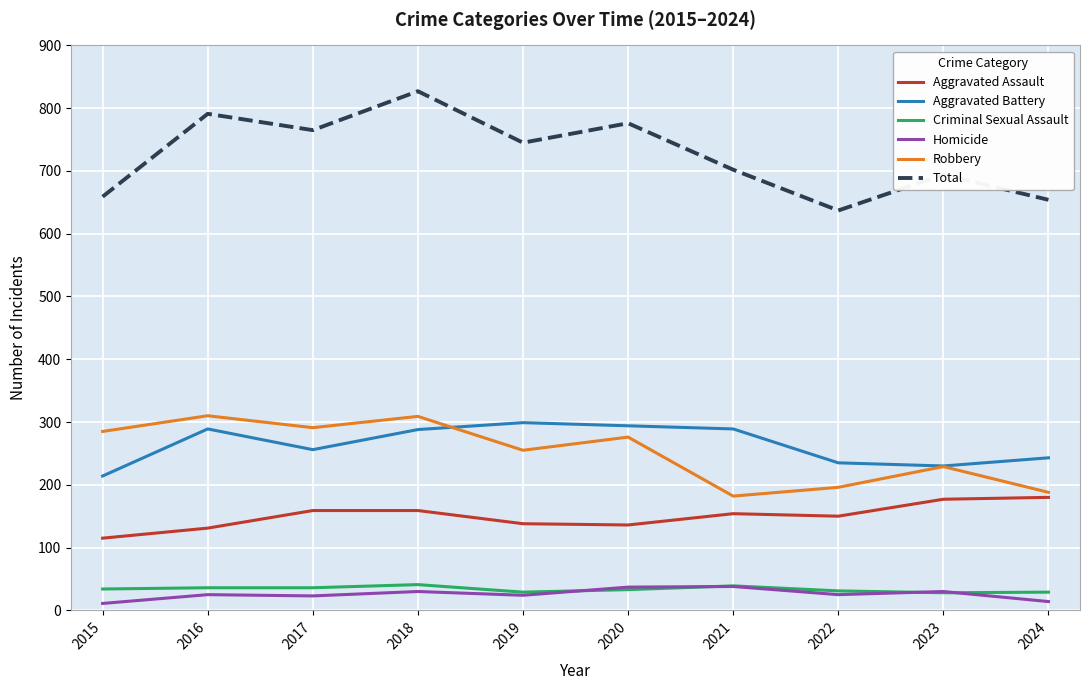

Is it true that Total equals 954 at 2023?

False